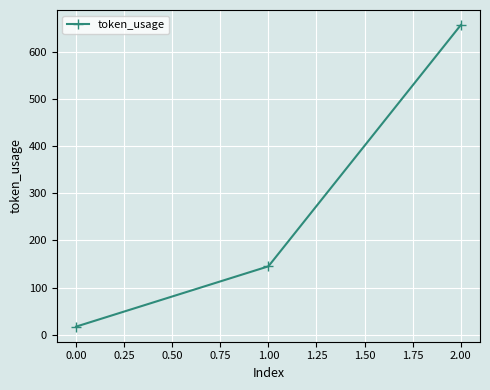

How many series are shown in this chart?

1